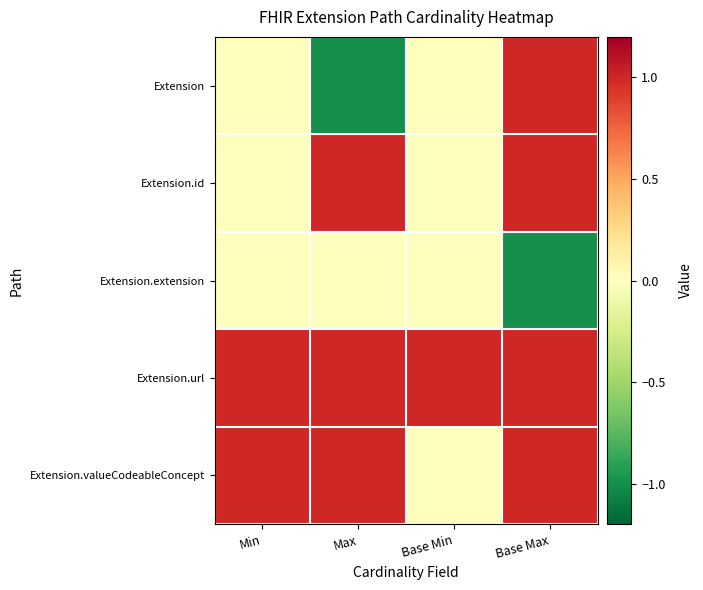

What is the difference between the highest and lowest values at Max?

2